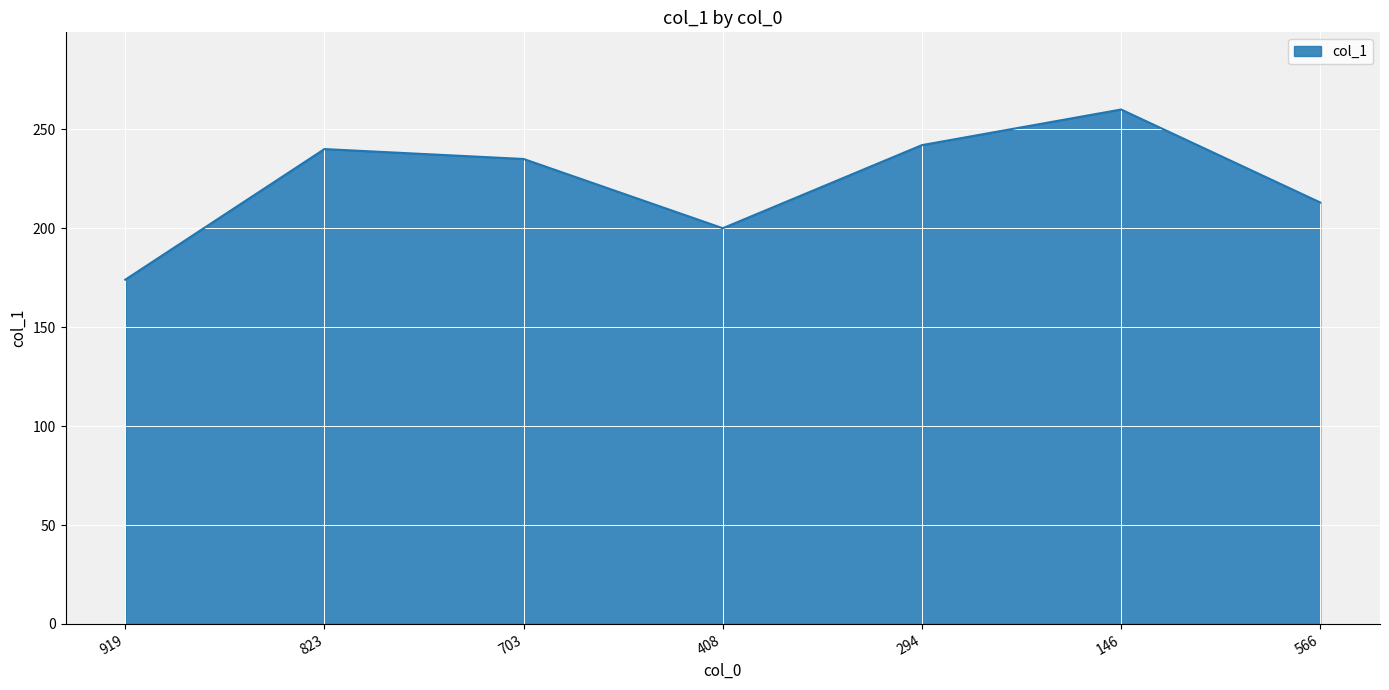

Reading right to left, extract all data points from this chart.

213	260	242	200	235	240	174